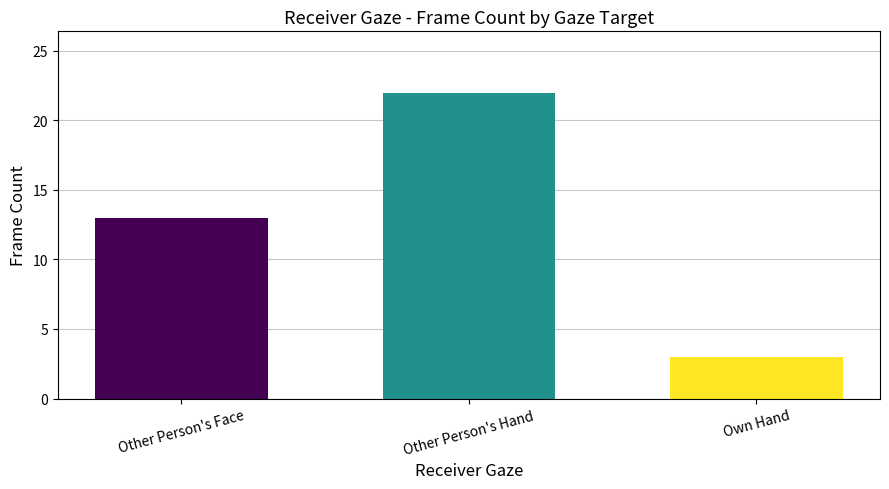

What is the approximate value at Own Hand, to the nearest 5?

5